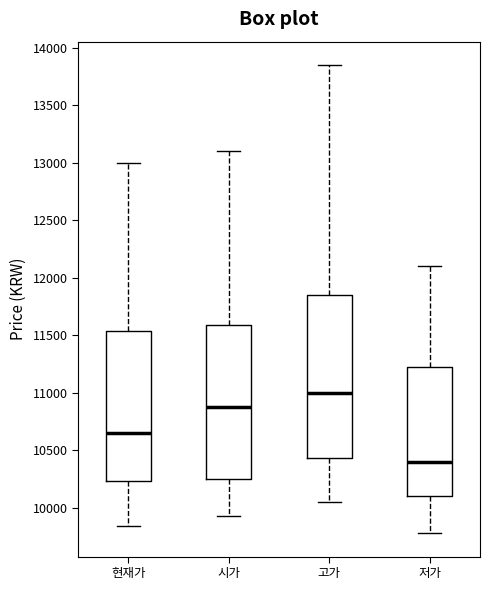

Which box's median line is the highest?

고가